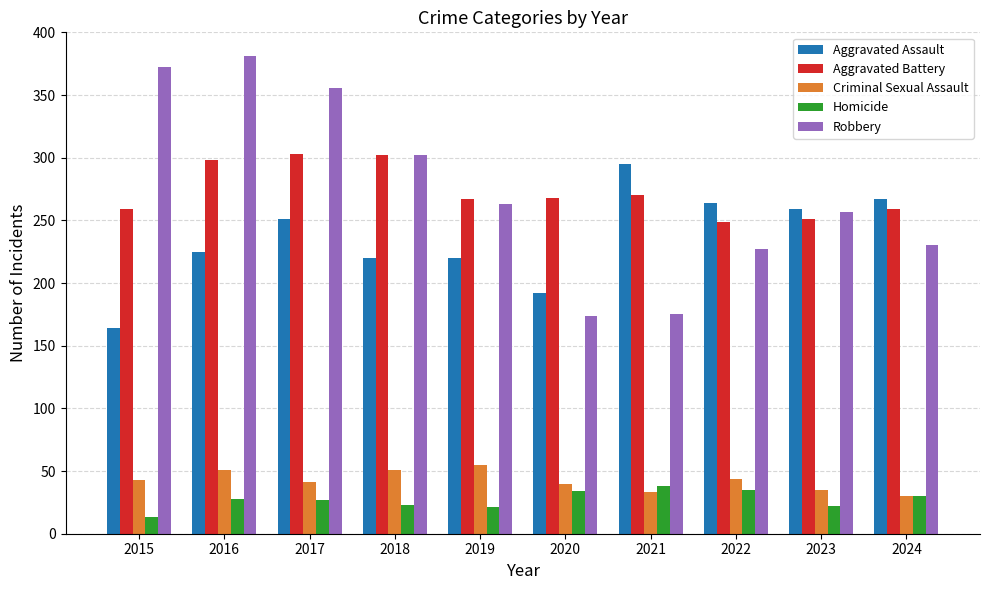

How many data points does each series have?

10